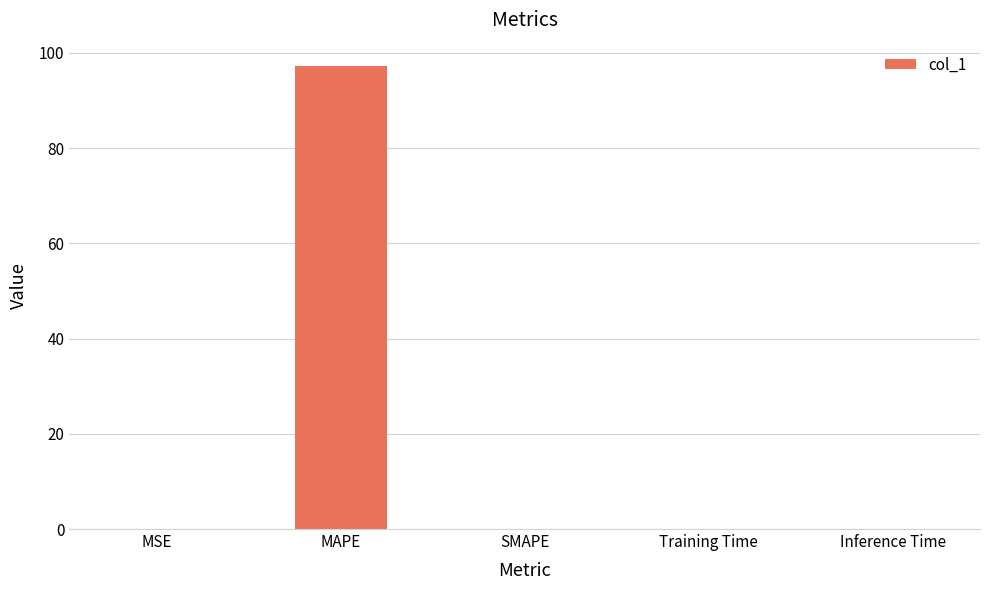

True or false: the data shows 0.0 at Inference Time.

True